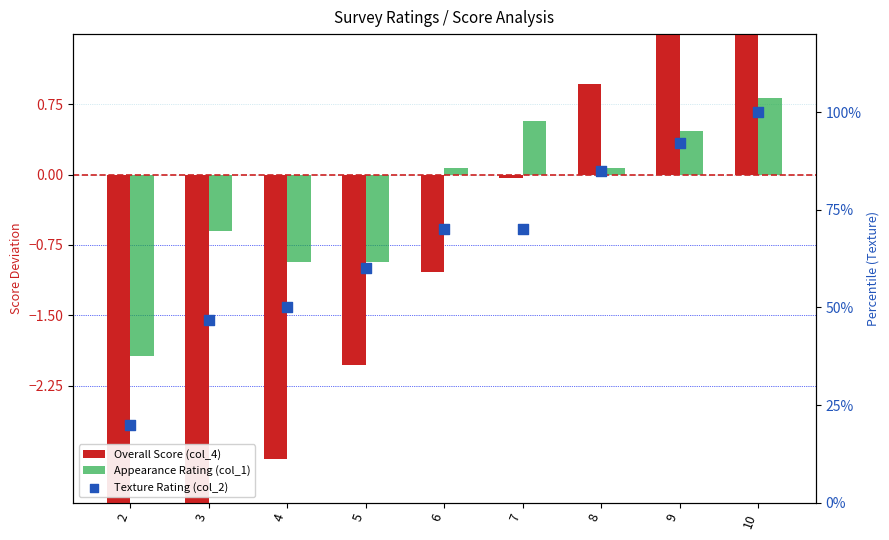

Which series contains the highest Y value?

Texture Rating (col_2)